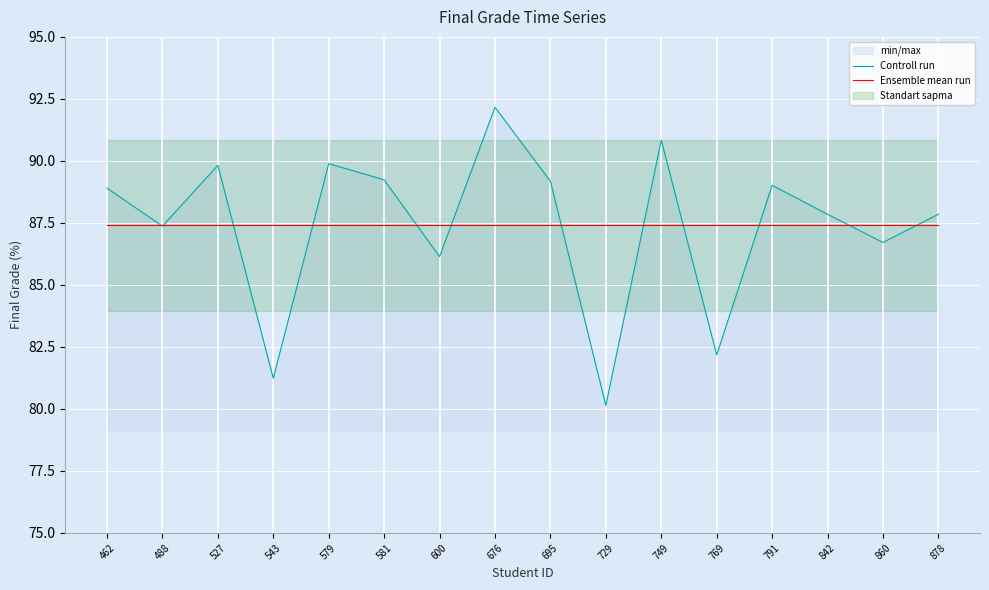

Reading left to right, list all the values displayed in this chart.

Controll run: 88.9	87.4	89.8	81.2	89.9	89.2	86.1	92.2	89.2	80.1	90.8	82.2	89.0	87.8	86.7	87.8
Ensemble mean run: 87.4	87.4	87.4	87.4	87.4	87.4	87.4	87.4	87.4	87.4	87.4	87.4	87.4	87.4	87.4	87.4